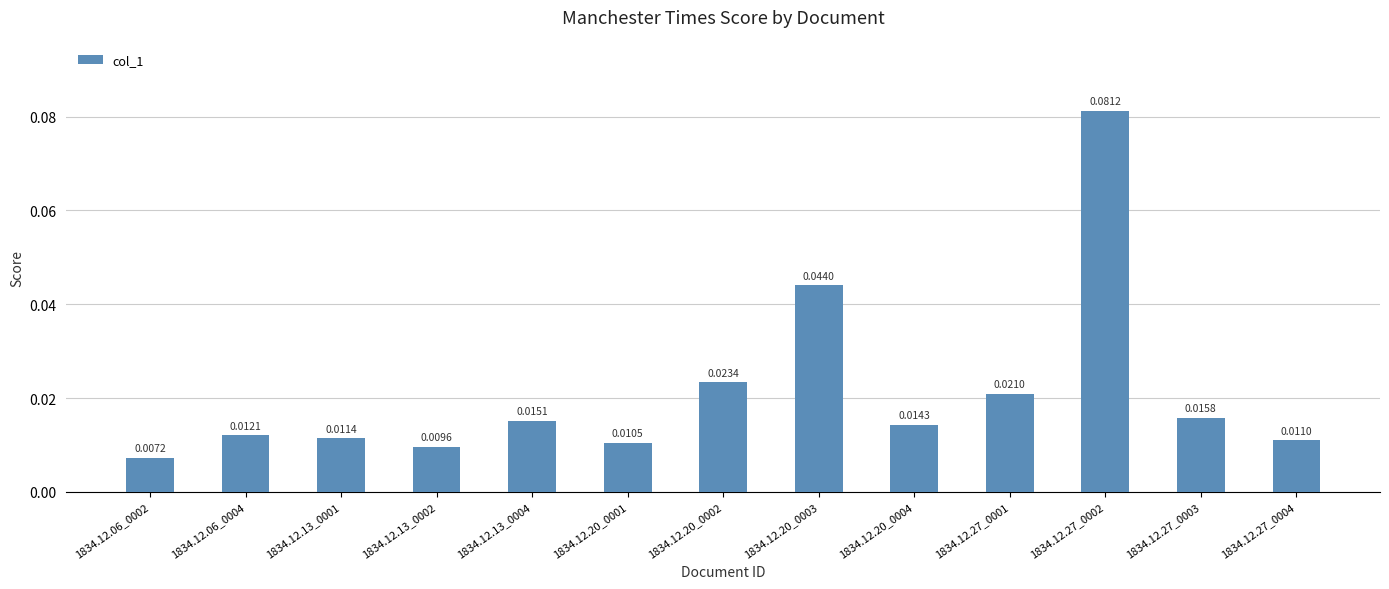

List the labels in order of value, largest first.

1834.12.27_0002, 1834.12.20_0003, 1834.12.20_0002, 1834.12.27_0001, 1834.12.27_0003, 1834.12.13_0004, 1834.12.20_0004, 1834.12.06_0004, 1834.12.13_0001, 1834.12.27_0004, 1834.12.20_0001, 1834.12.13_0002, 1834.12.06_0002